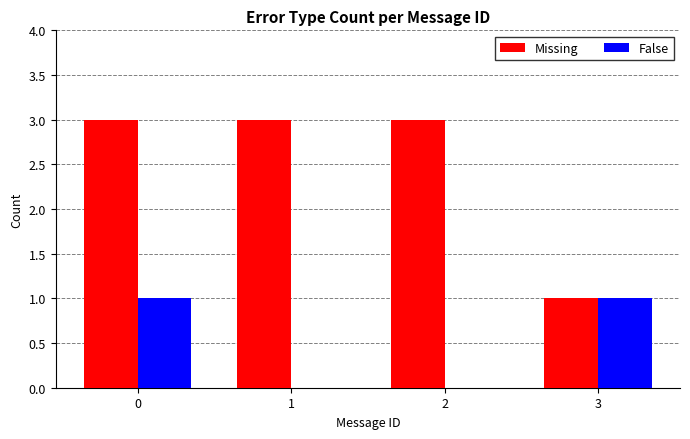

Reading right to left, extract all data points from this chart.

Missing: 1	3	3	3
False: 1	0	0	1